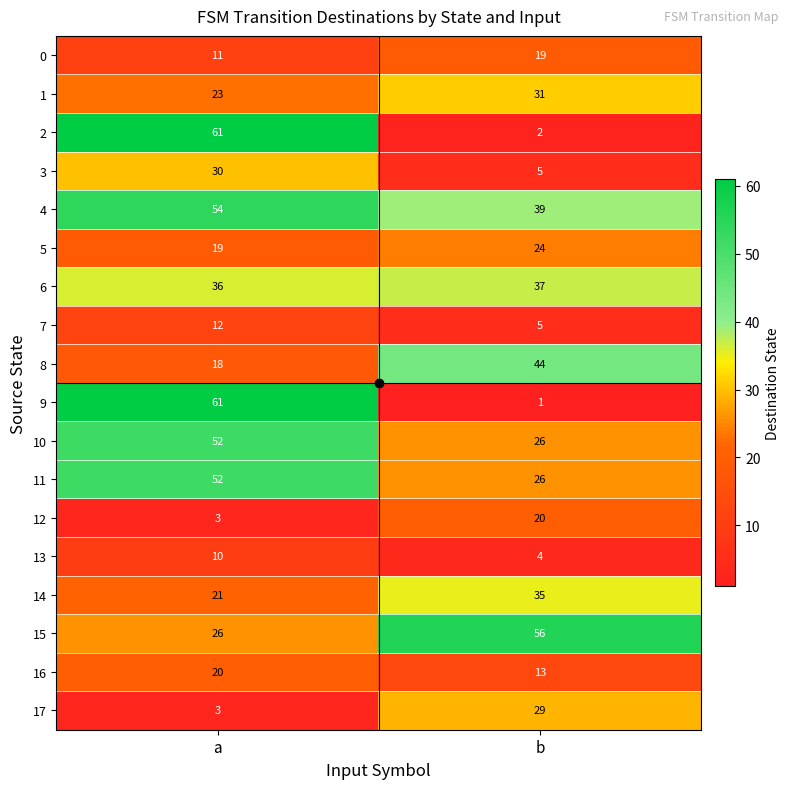

Where is 5 nearest to the value 21?

a